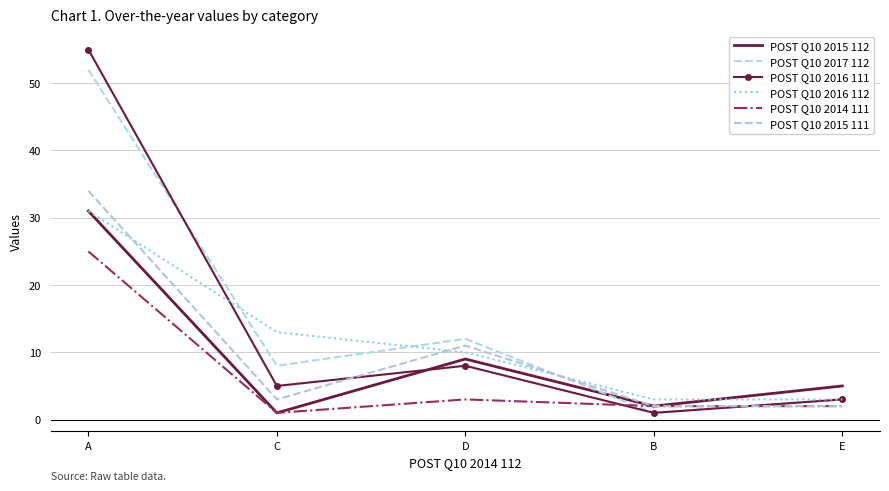

Where is POST Q10 2016 111 nearest to the value 28?

D